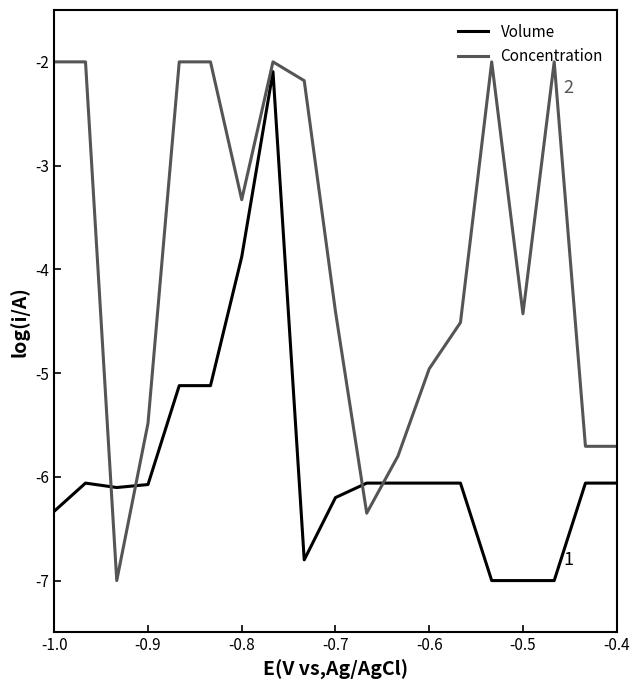

At how many categories does at least one series exceed -5?

13